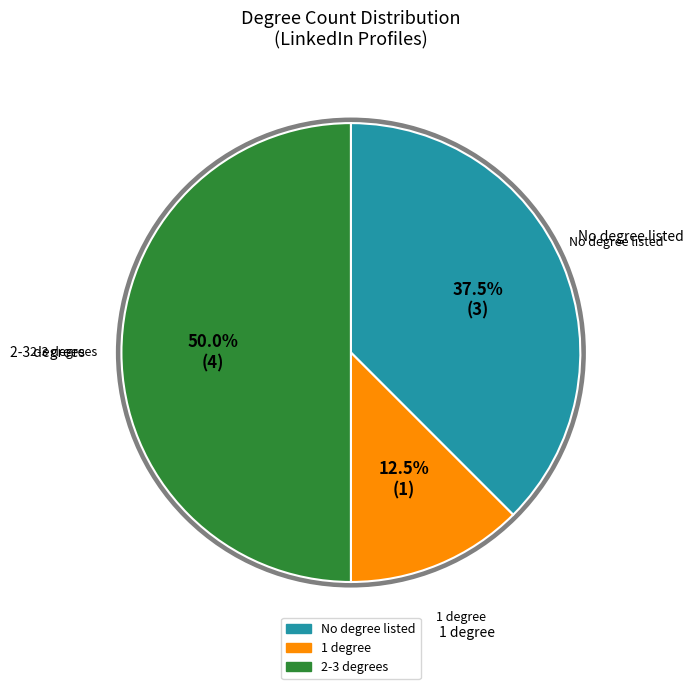

Count the number of slices in the pie.

3